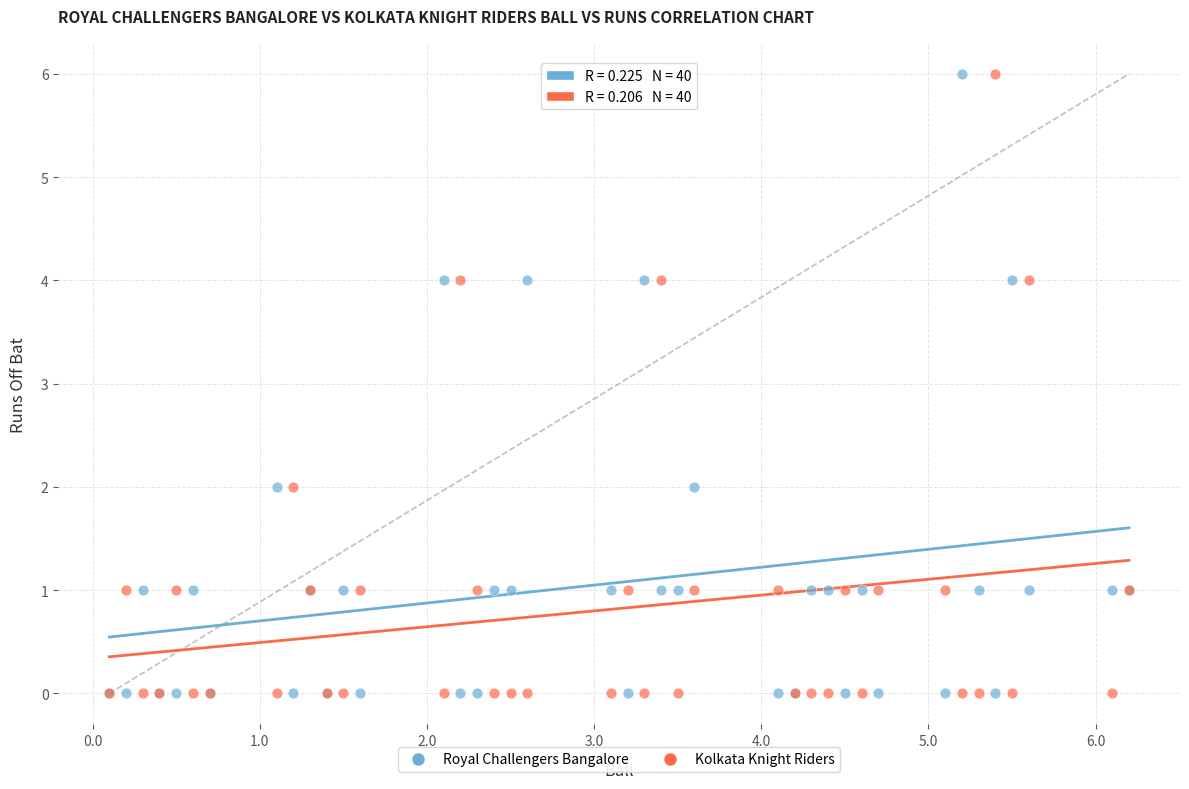

What are all the series names shown in the legend?

Royal Challengers Bangalore, Kolkata Knight Riders